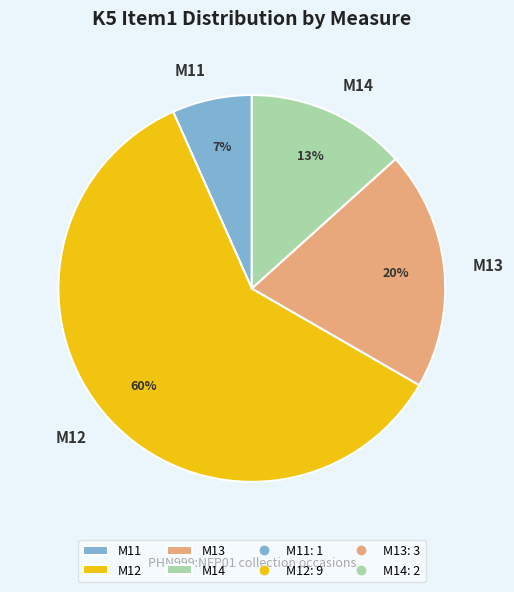

Which has a higher value, M13 or M11?

M13